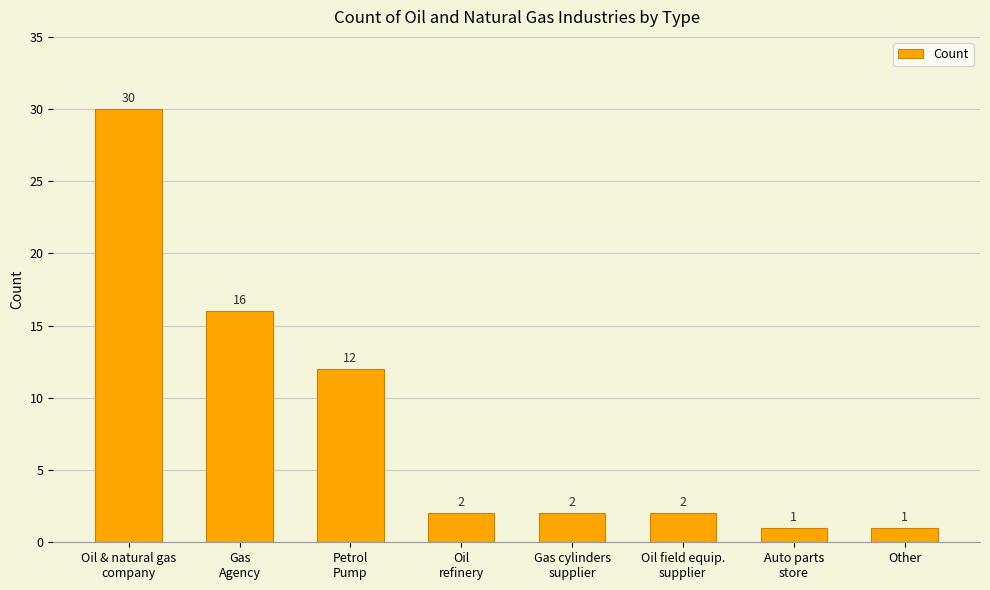

Reading left to right, transcribe all the data shown in this chart.

Oil & natural gas
company=30	Gas
Agency=16	Petrol
Pump=12	Oil
refinery=2	Gas cylinders
supplier=2	Oil field equip.
supplier=2	Auto parts
store=1	Other=1